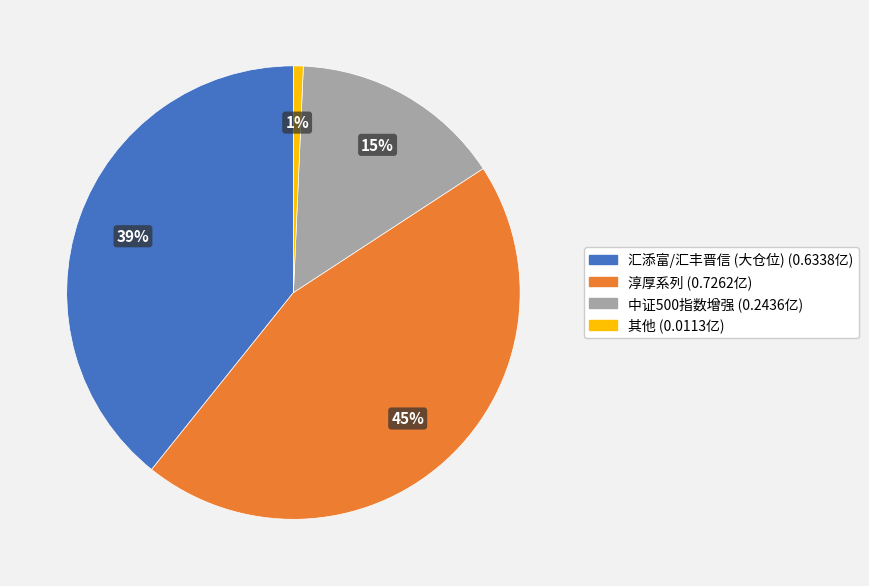

To the nearest percent, what is the average slice percentage?

25%